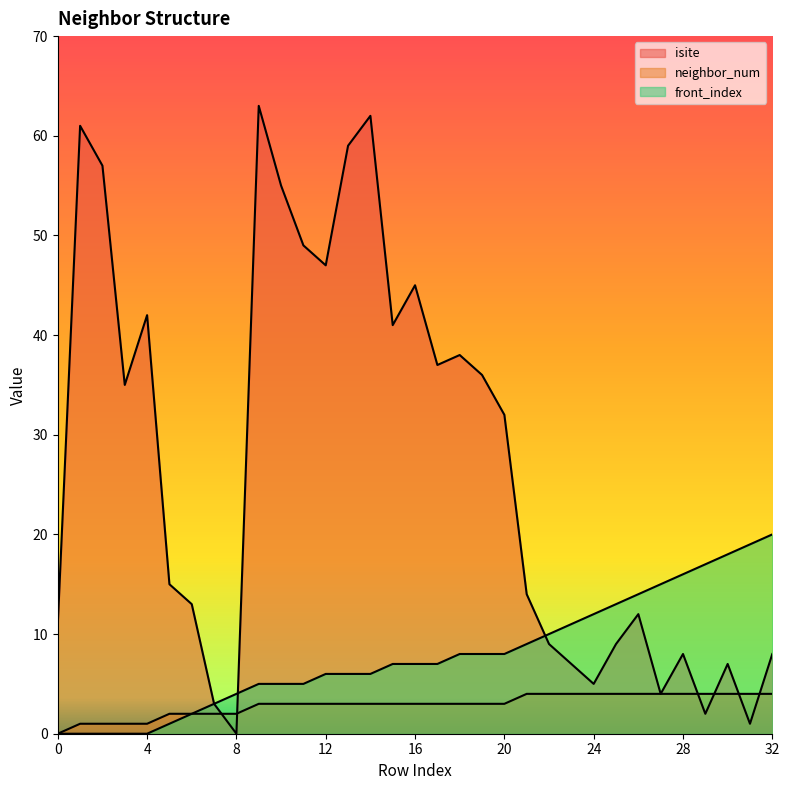

Reading left to right, extract all data points from this chart.

isite: 0=11	1=61	2=57	3=35	4=42	5=15	6=13	7=3	8=0	9=63	10=55	11=49	12=47	13=59	14=62	15=41	16=45	17=37	18=38	19=36	20=32	21=14	22=9	23=7	24=5	25=9	26=12	27=4	28=8	29=2	30=7	31=1	32=8
neighbor_num: 0=0	1=1	2=1	3=1	4=1	5=2	6=2	7=2	8=2	9=3	10=3	11=3	12=3	13=3	14=3	15=3	16=3	17=3	18=3	19=3	20=3	21=4	22=4	23=4	24=4	25=4	26=4	27=4	28=4	29=4	30=4	31=4	32=4
front_index: 0=0	1=0	2=0	3=0	4=0	5=1	6=2	7=3	8=4	9=5	10=5	11=5	12=6	13=6	14=6	15=7	16=7	17=7	18=8	19=8	20=8	21=9	22=10	23=11	24=12	25=13	26=14	27=15	28=16	29=17	30=18	31=19	32=20